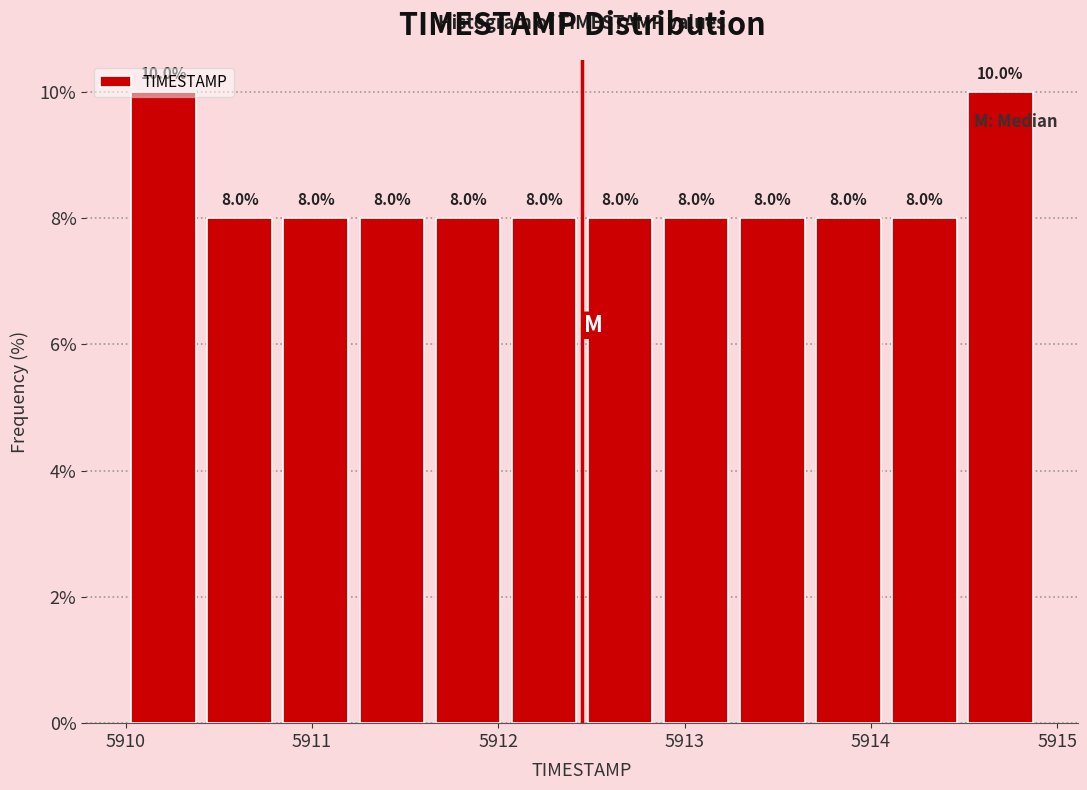

How tall is the bar that spans 5912.9 to 5913.3 on the x-axis? The bar edges are not printed on the chart, so give them approximately, as read against the axis.

8.0